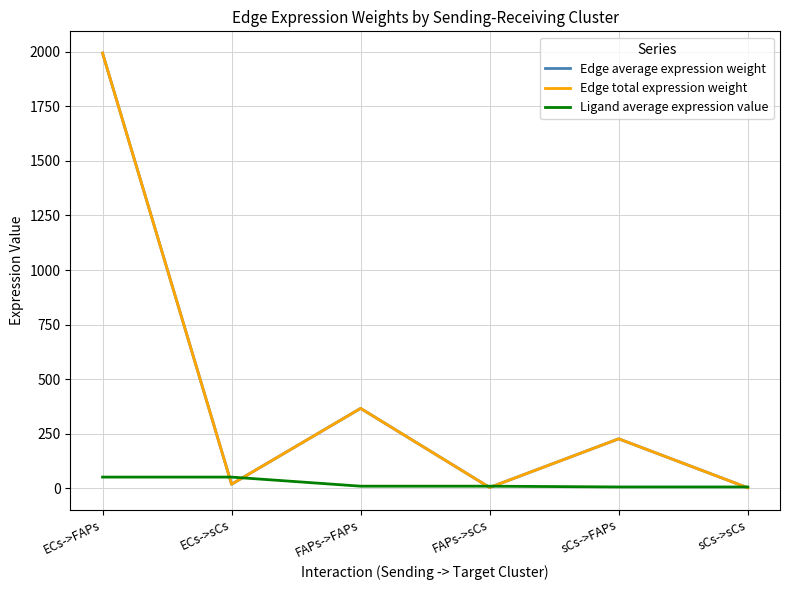

How many lines are shown in the chart?

3